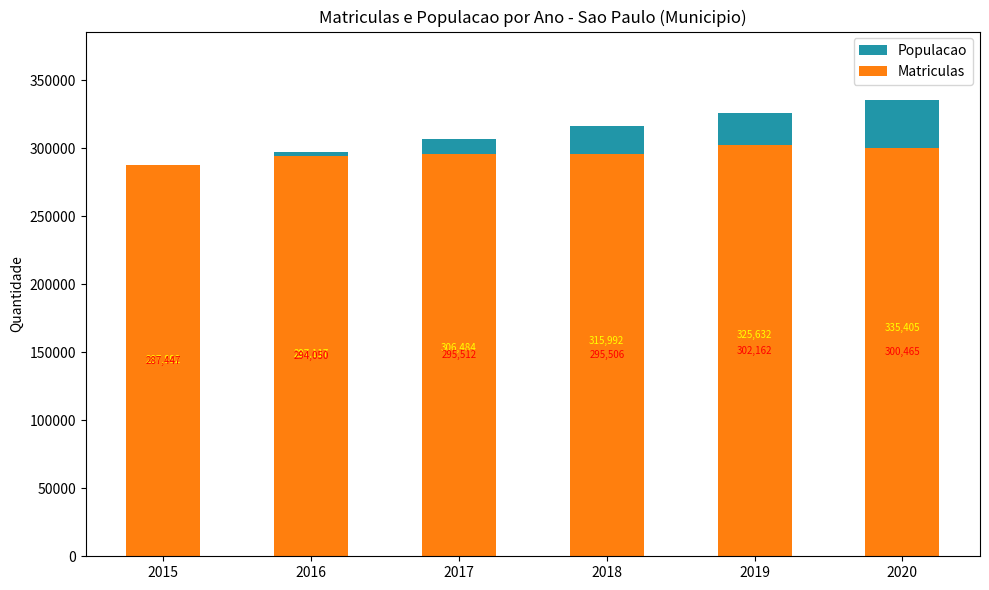

What is the value of the Matriculas bar at the 5th from the left?

302162